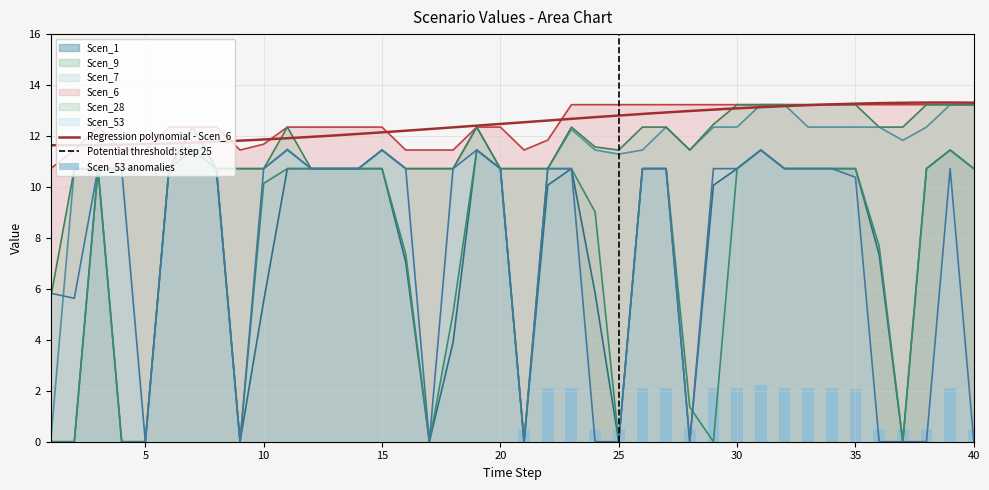

What is the difference between the maximum and minimum values in the Scen_28 series?

7.6